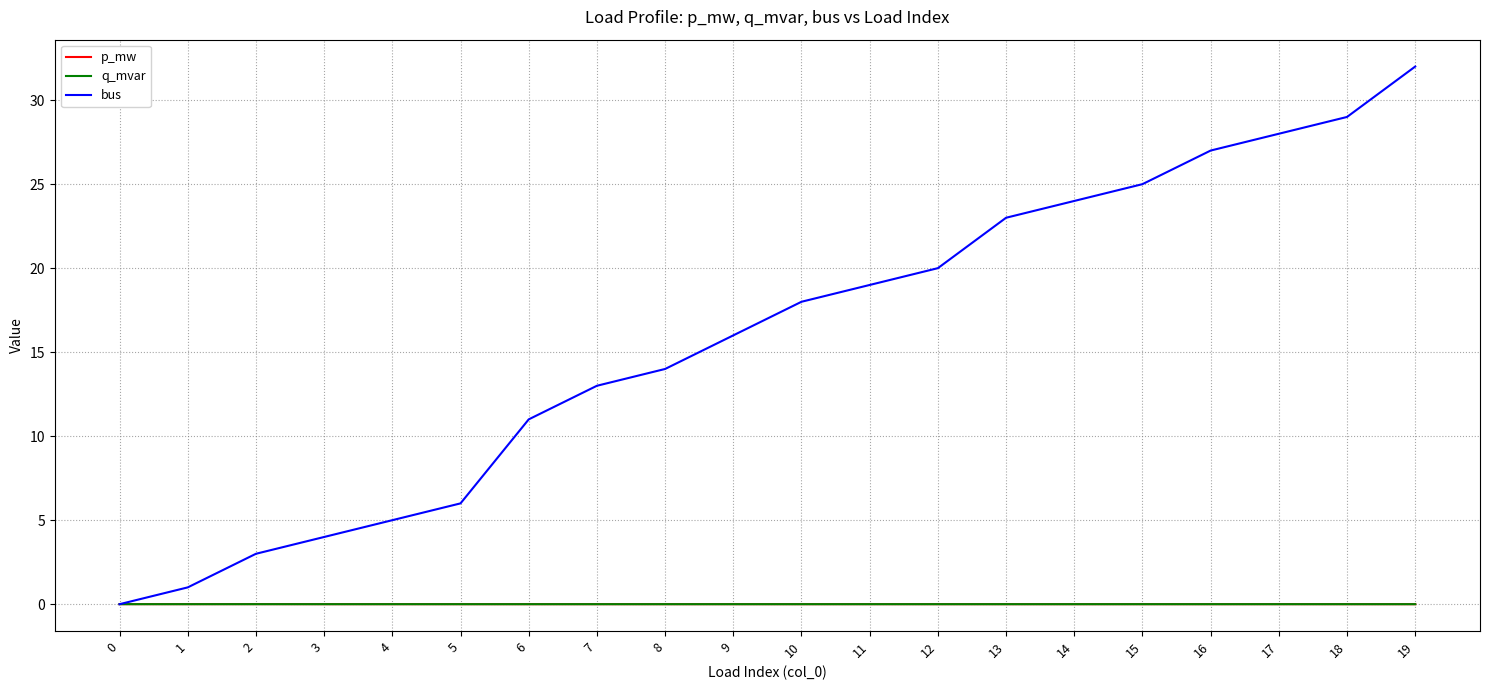

How many lines are shown in the chart?

3